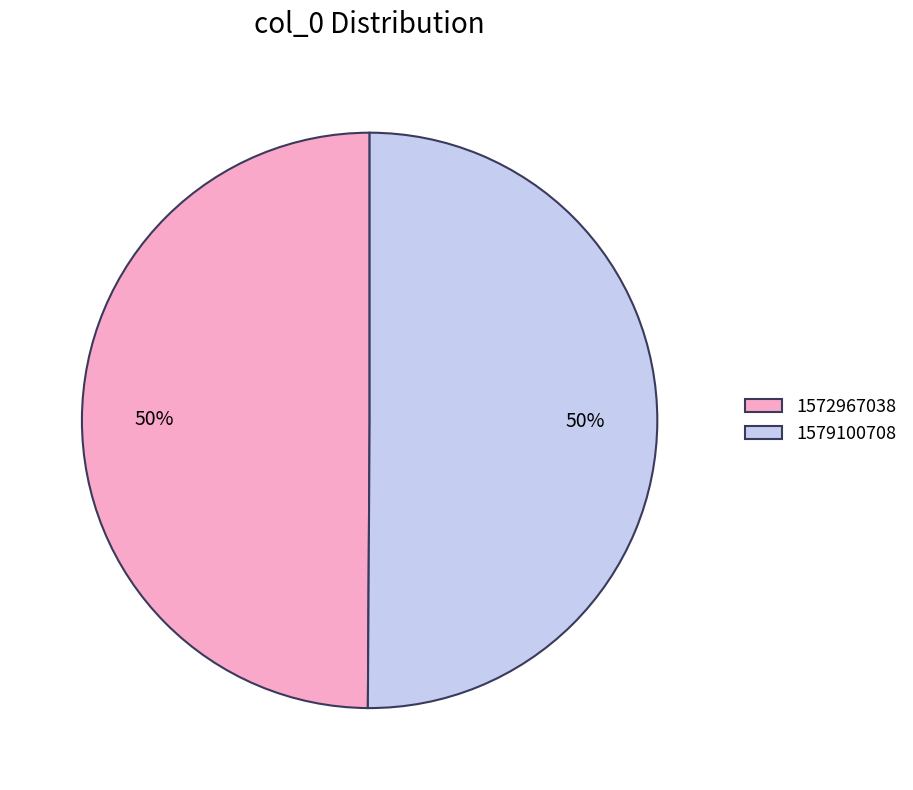

True or false: 1572967038 accounts for 50% of the total.

True